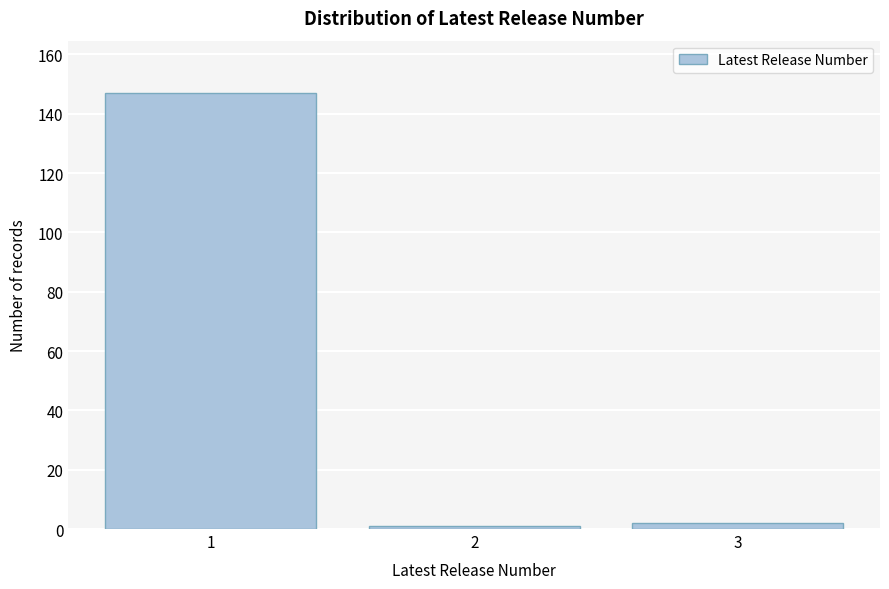

Reading left to right, transcribe all the data shown in this chart.

1=147	2=1	3=2